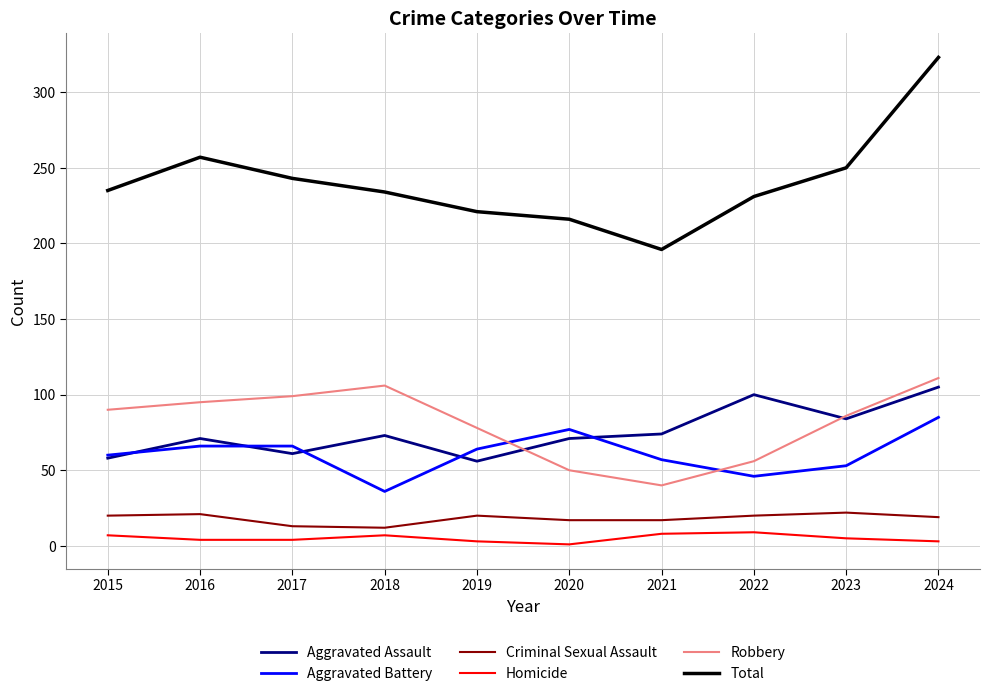

True or false: Criminal Sexual Assault and Robbery cross at least once.

False